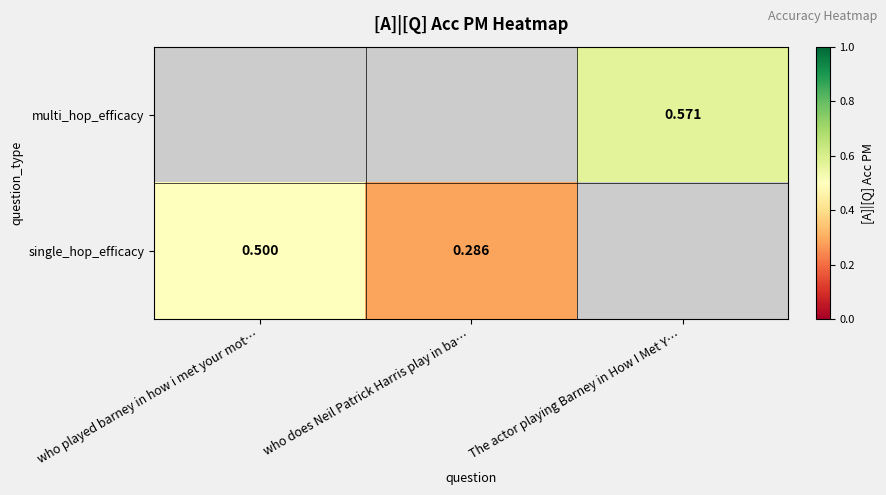

What is the difference between the maximum and minimum values in the single_hop_efficacy series?

0.2